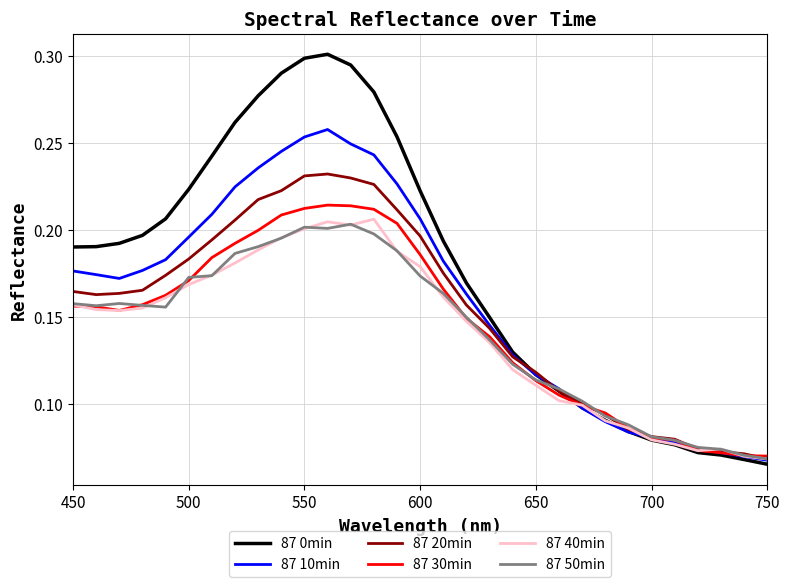

Count the 87 30min values in the range 0 to 1.

31